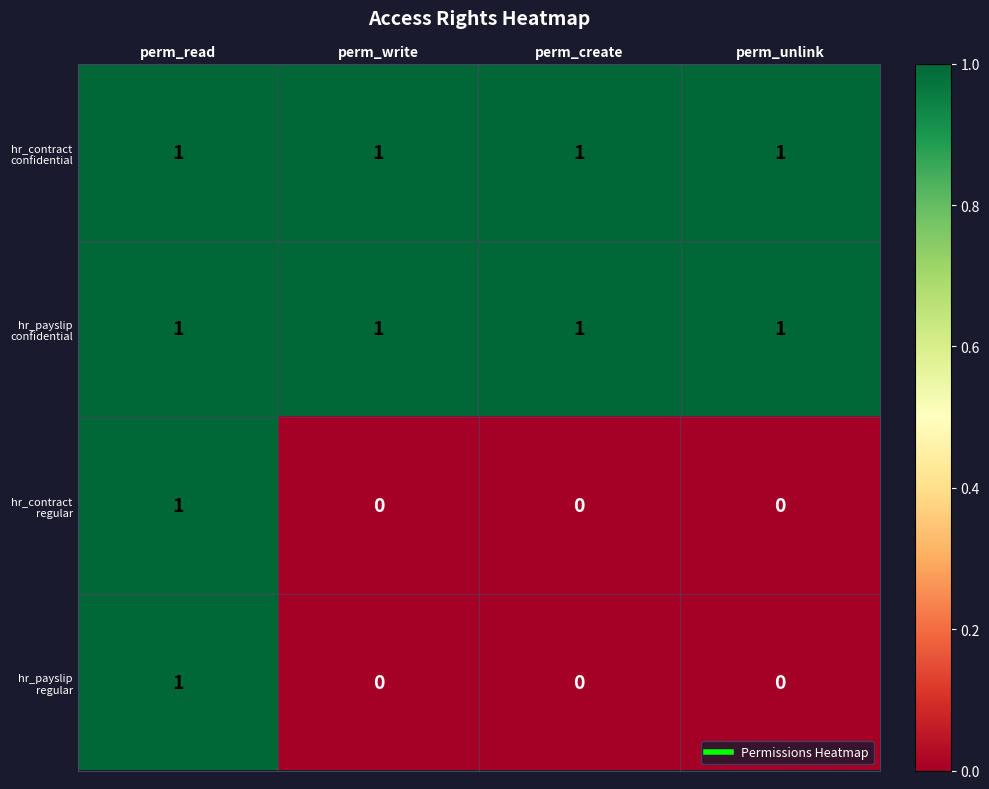

How many series are shown in this chart?

4